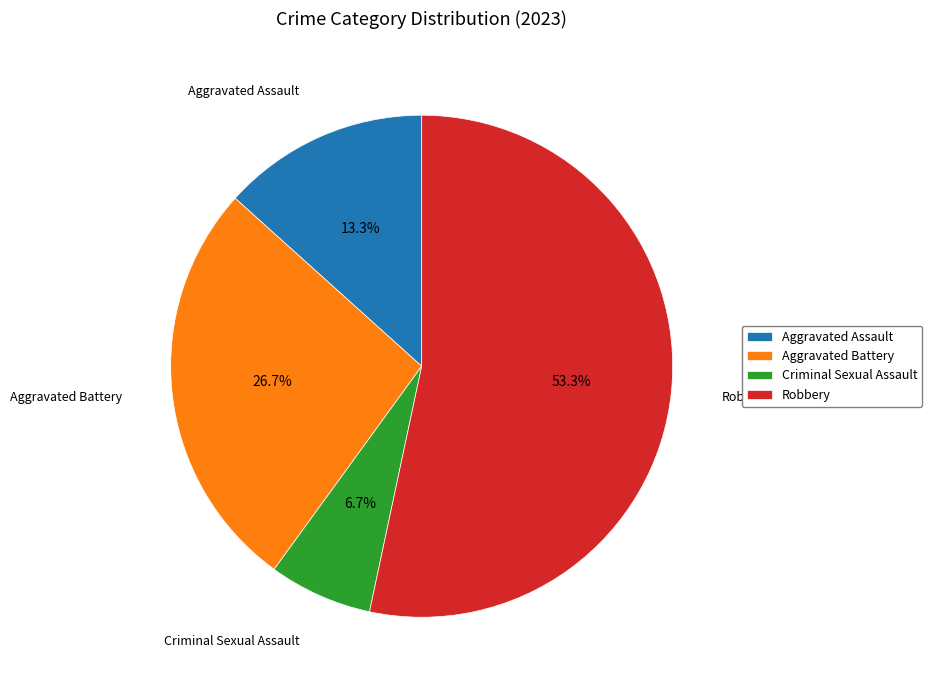

Between Robbery and Criminal Sexual Assault, which is larger?

Robbery